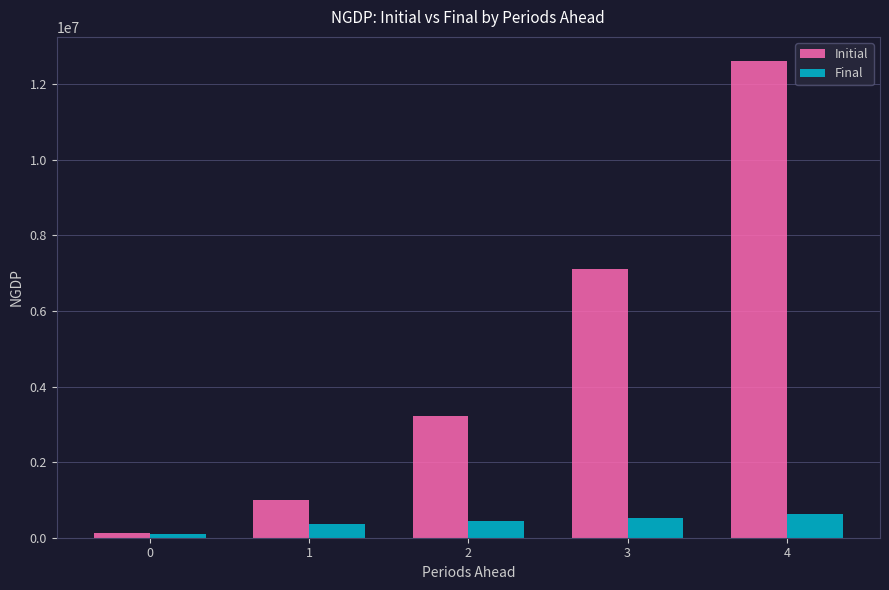

What is the total value across all series at 0?

223638.6